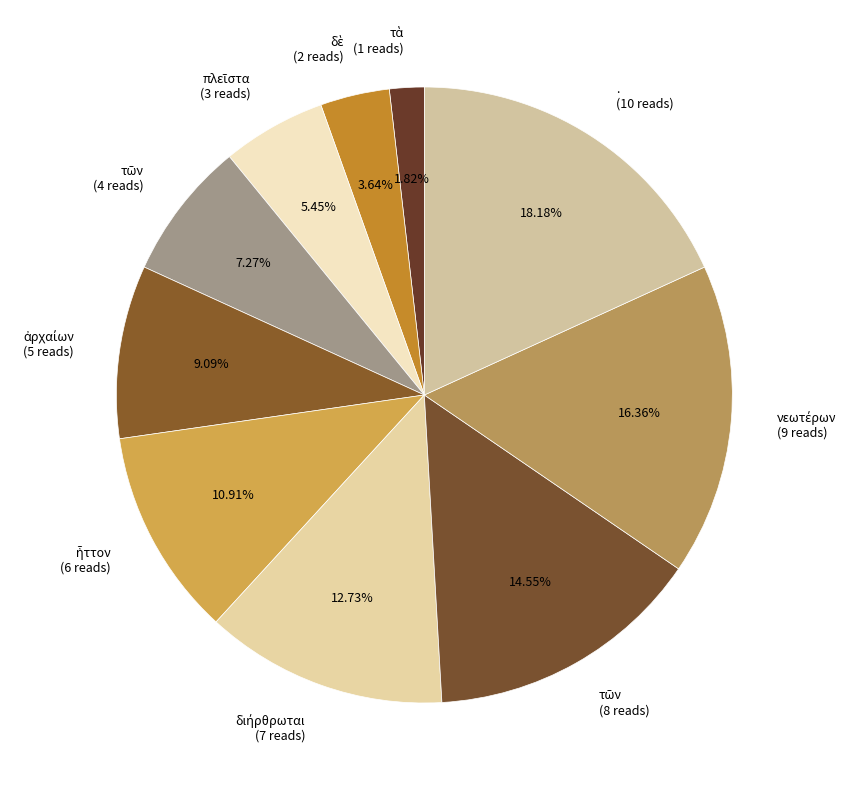

Is there a majority slice in this chart?

No